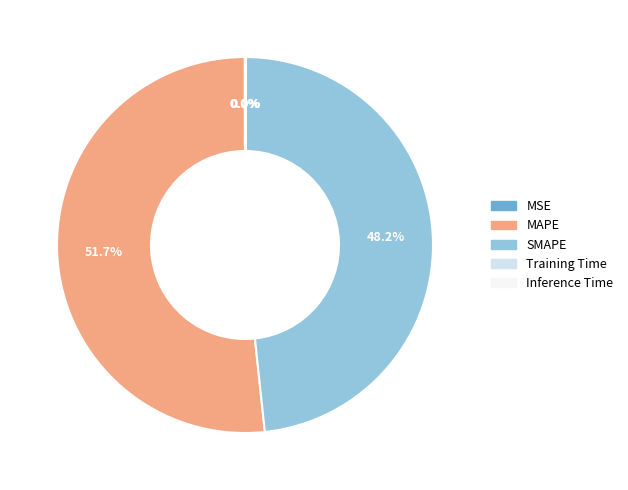

Which slice represents more than half of the pie?

MAPE